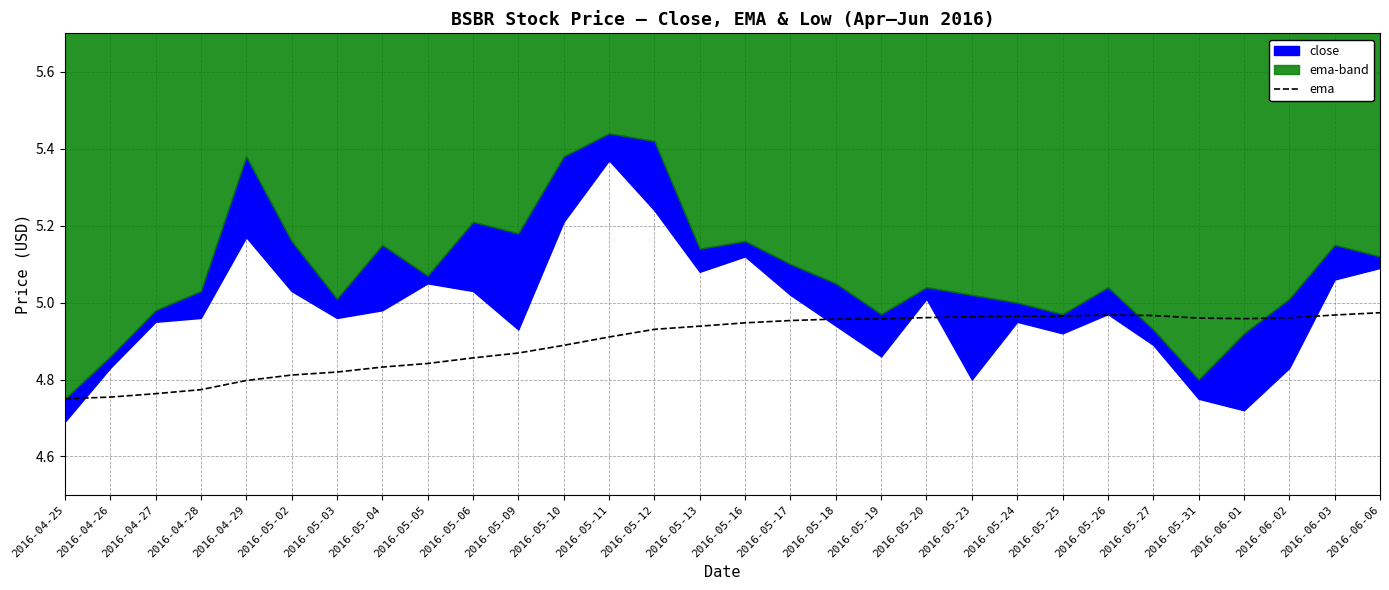

The ema series shows 6.8 at 2016-05-27. True or false?

False